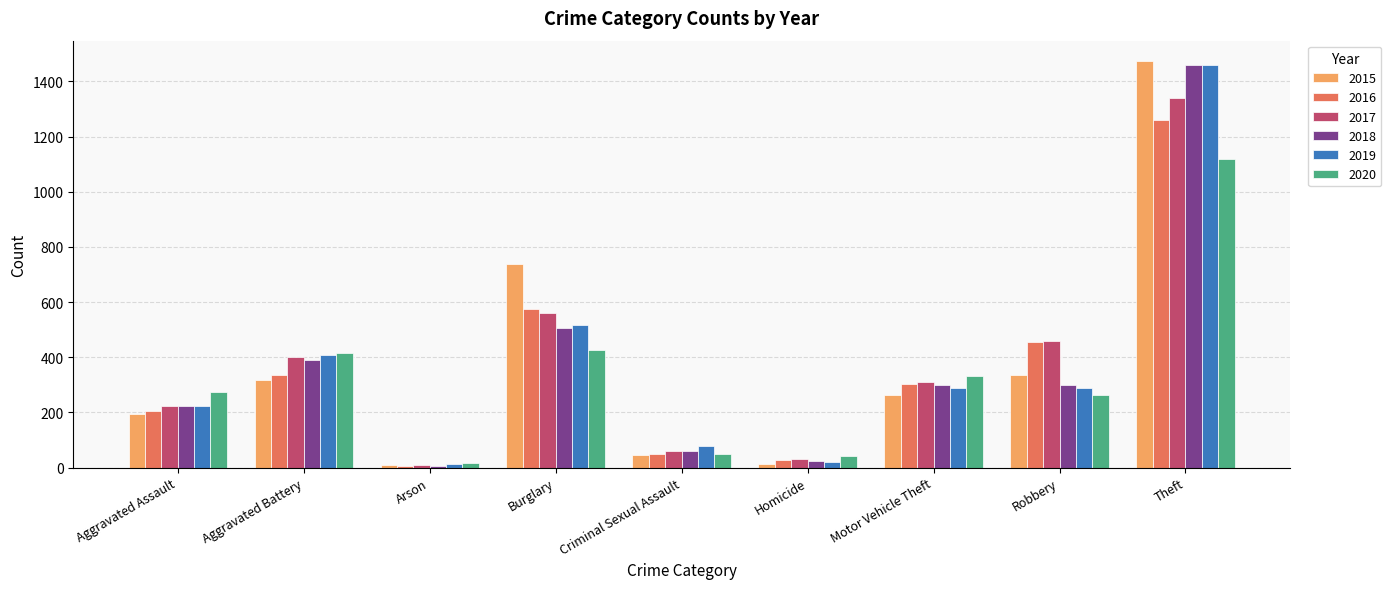

How many data points does each series have?

9